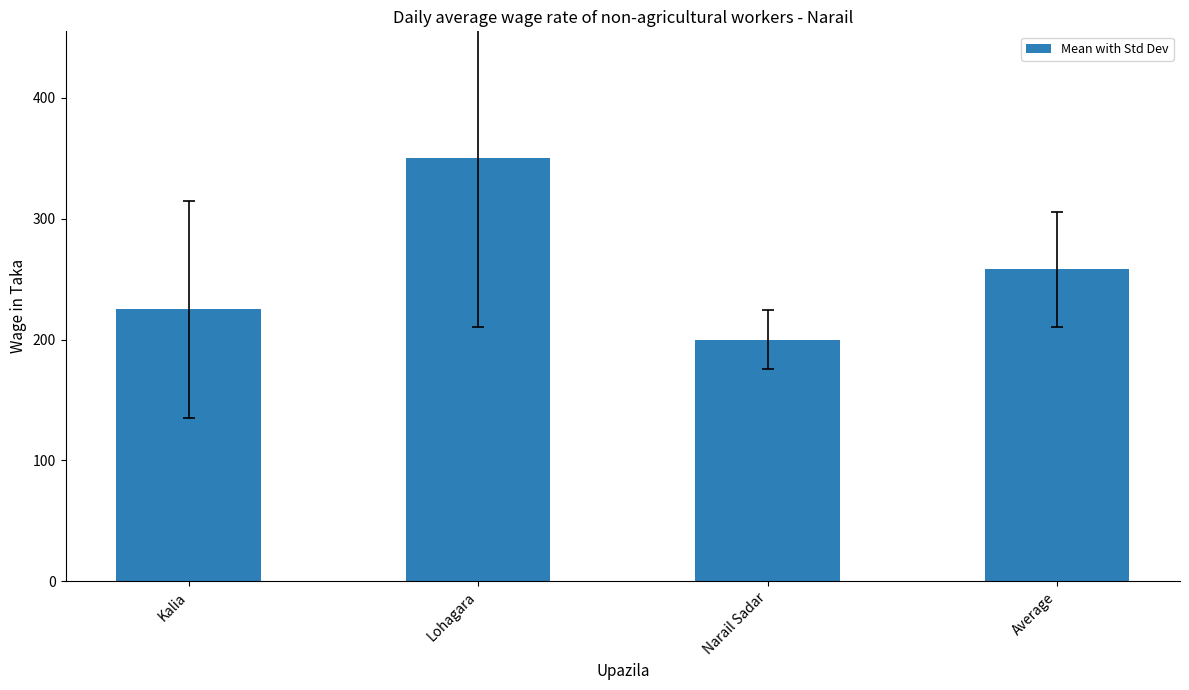

What is the greatest value displayed?

350